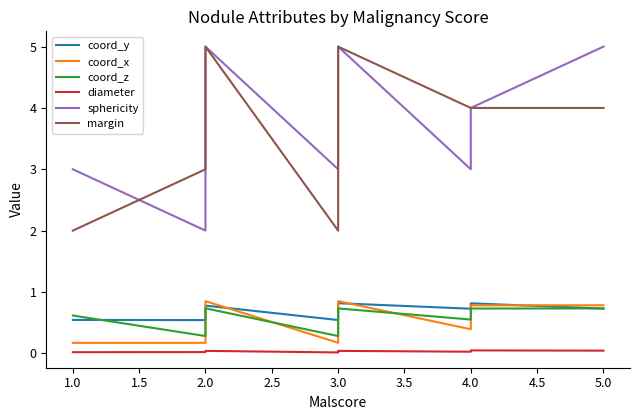

How many data points in sphericity are less than 4?

8